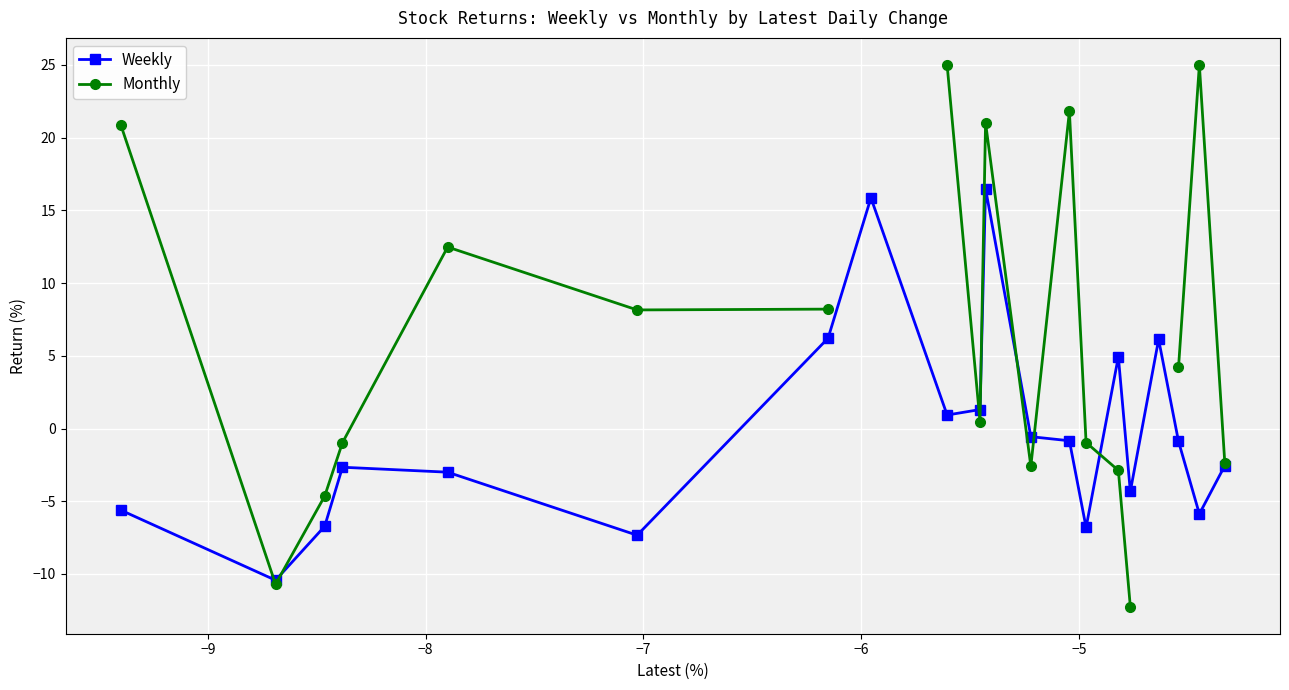

What is the highest value of the Weekly series?

16.5